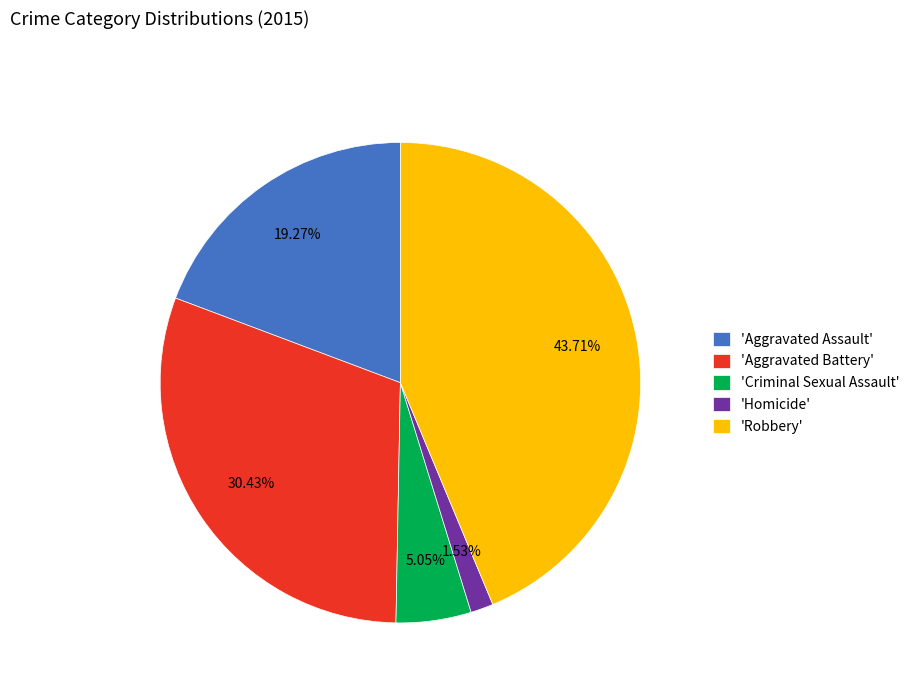

Approximately how many times larger is the value at 'Robbery' compared to 'Aggravated Battery'?

1.4